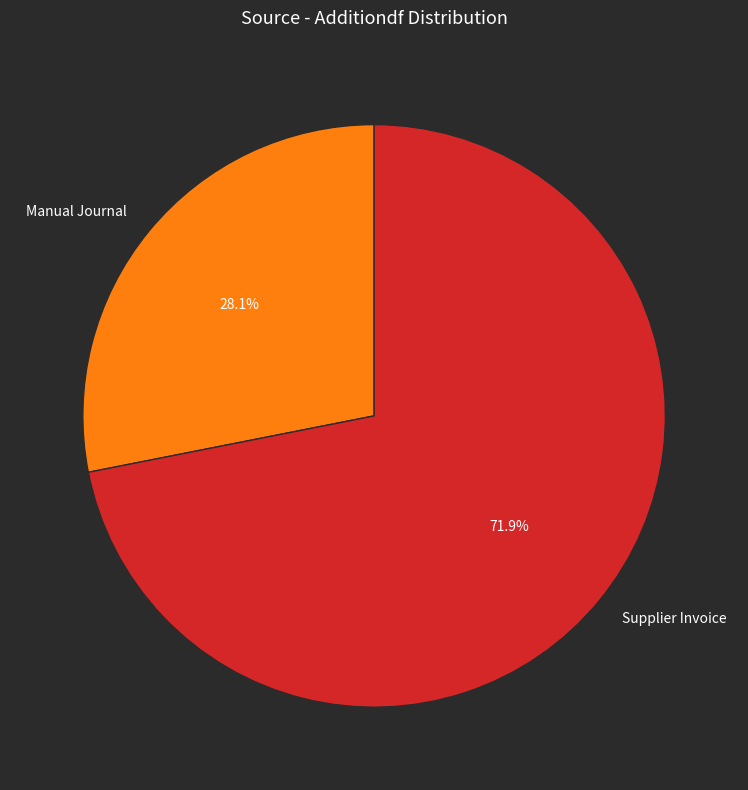

What portion of the pie excludes Manual Journal?

71.9%